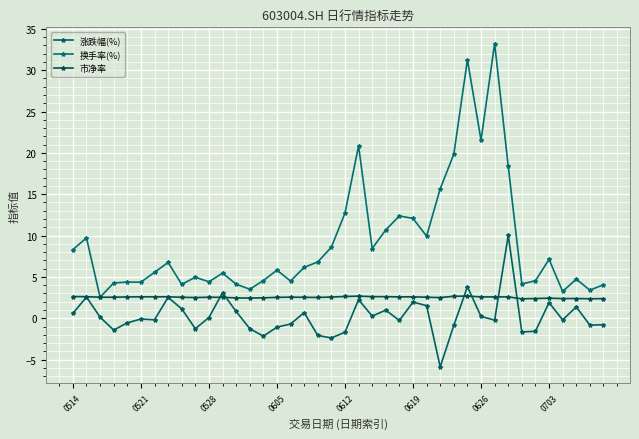

How many series are shown in this chart?

3